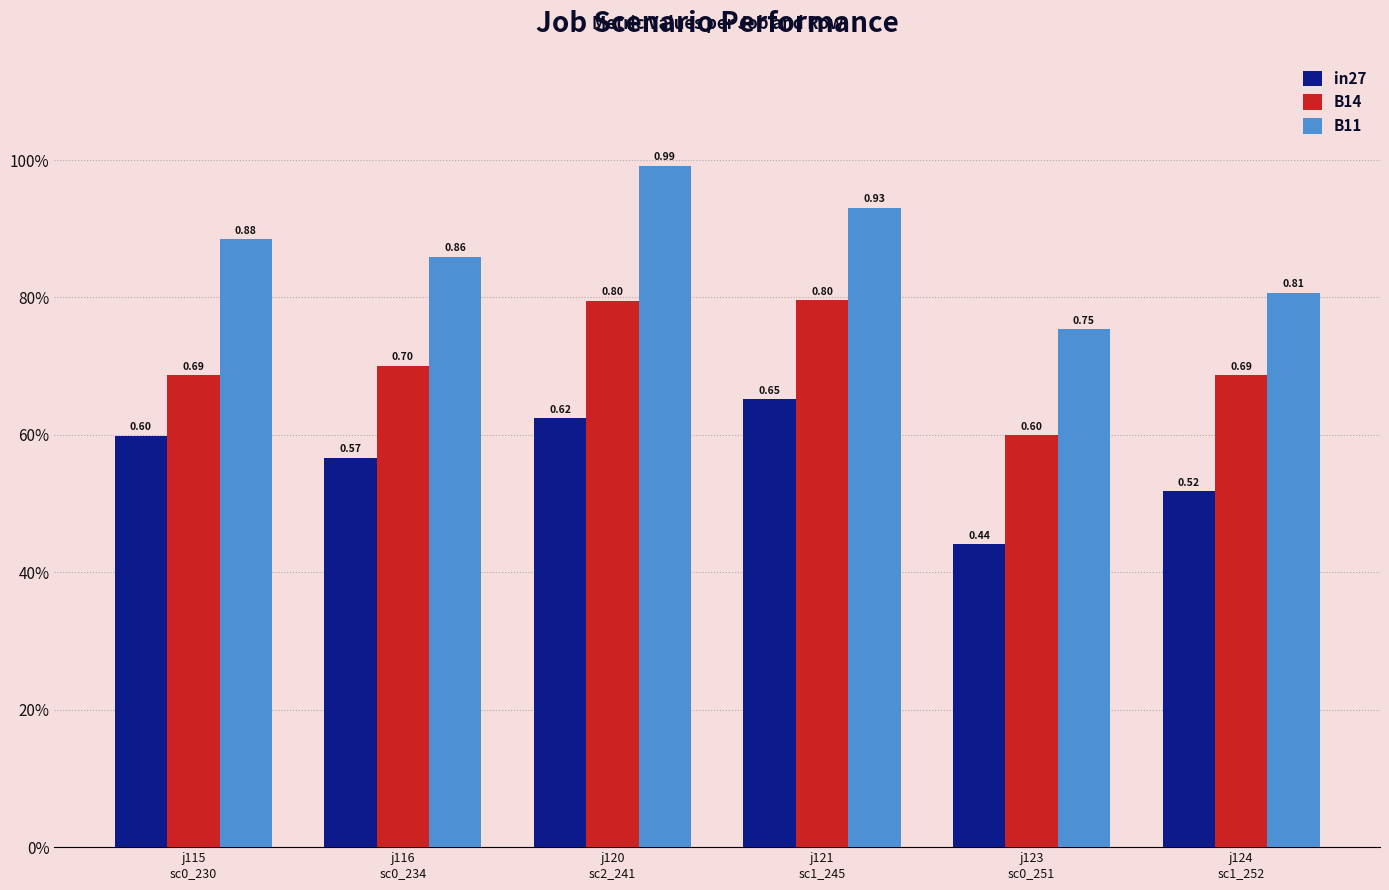

What is the label of the 6th bar from the left?

j124
sc1_252